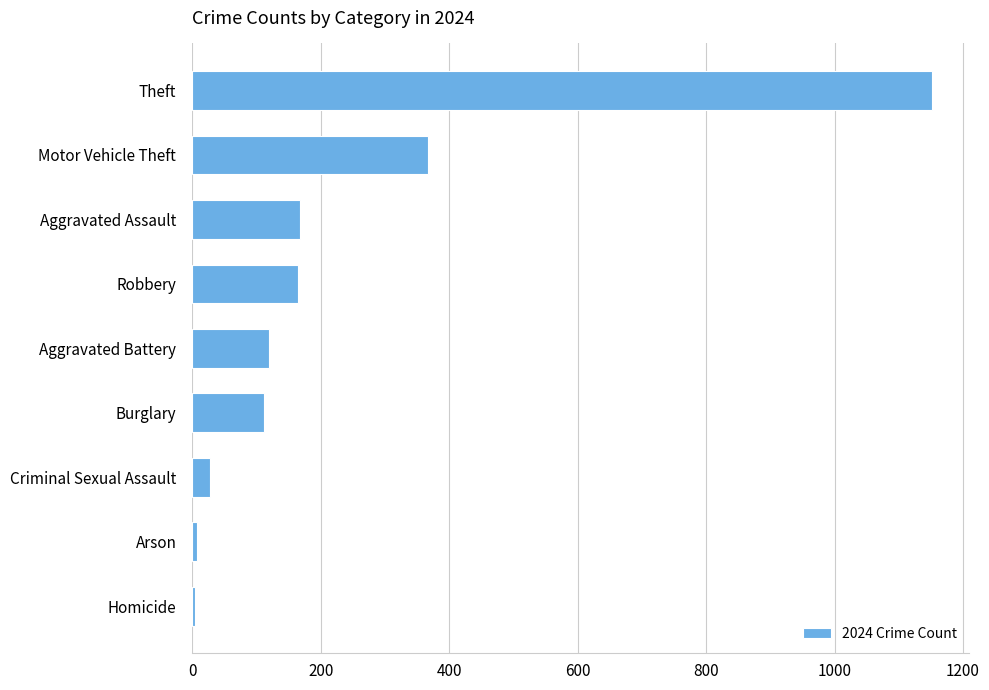

Where is the data nearest to the value 578?

Motor Vehicle Theft